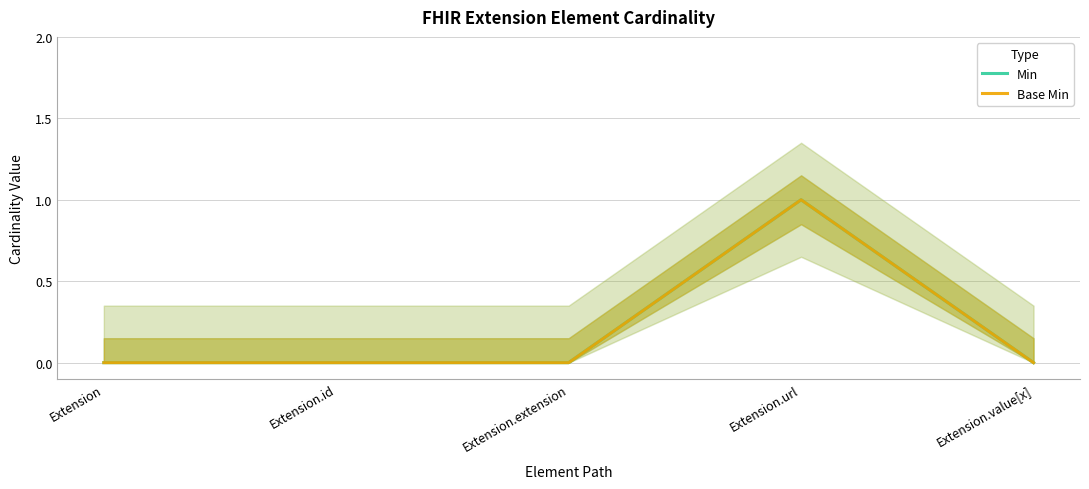

How many categories are shown in the chart?

5